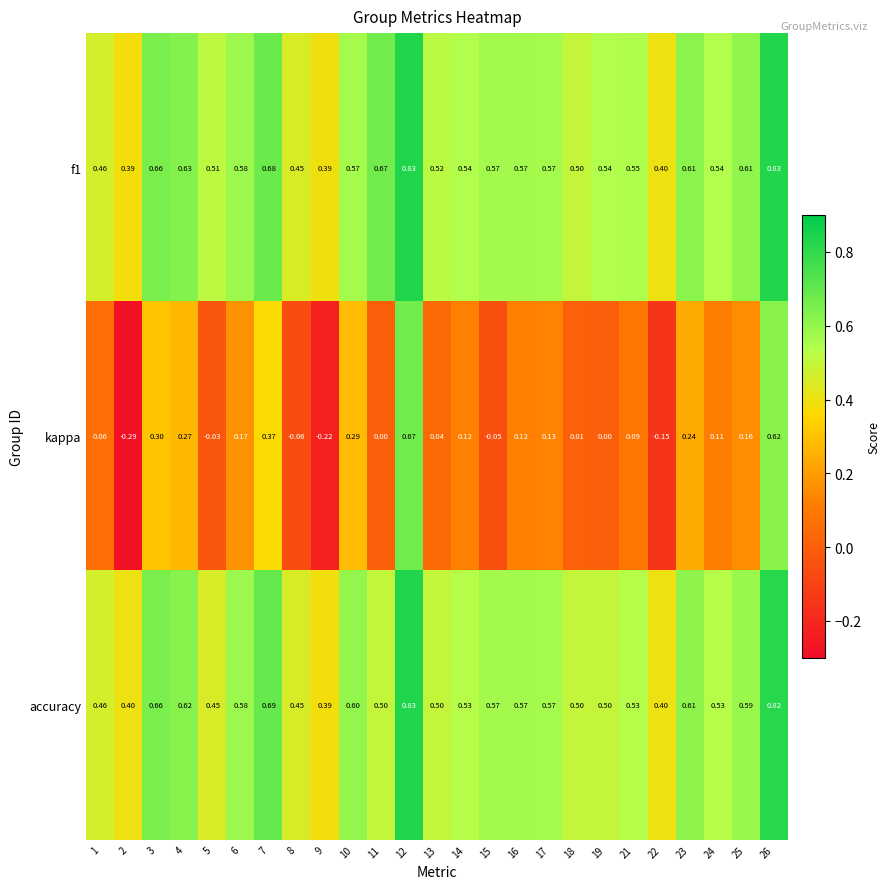

Is the value of f1 at 25 greater than the value of kappa at 4?

Yes